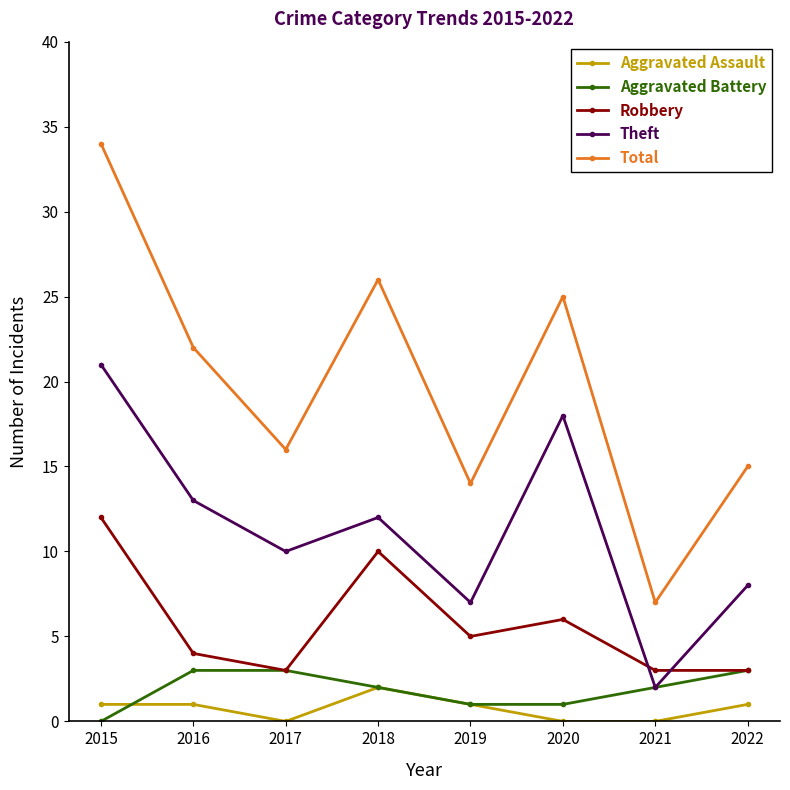

The Total series shows 22 at 2016. True or false?

True